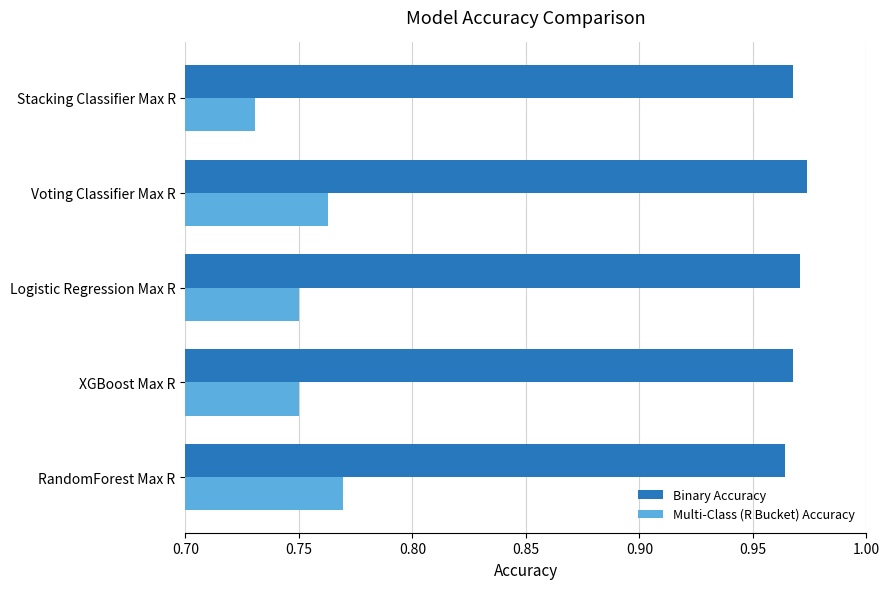

List the series in order of their peak value, highest first.

Binary Accuracy, Multi-Class (R Bucket) Accuracy